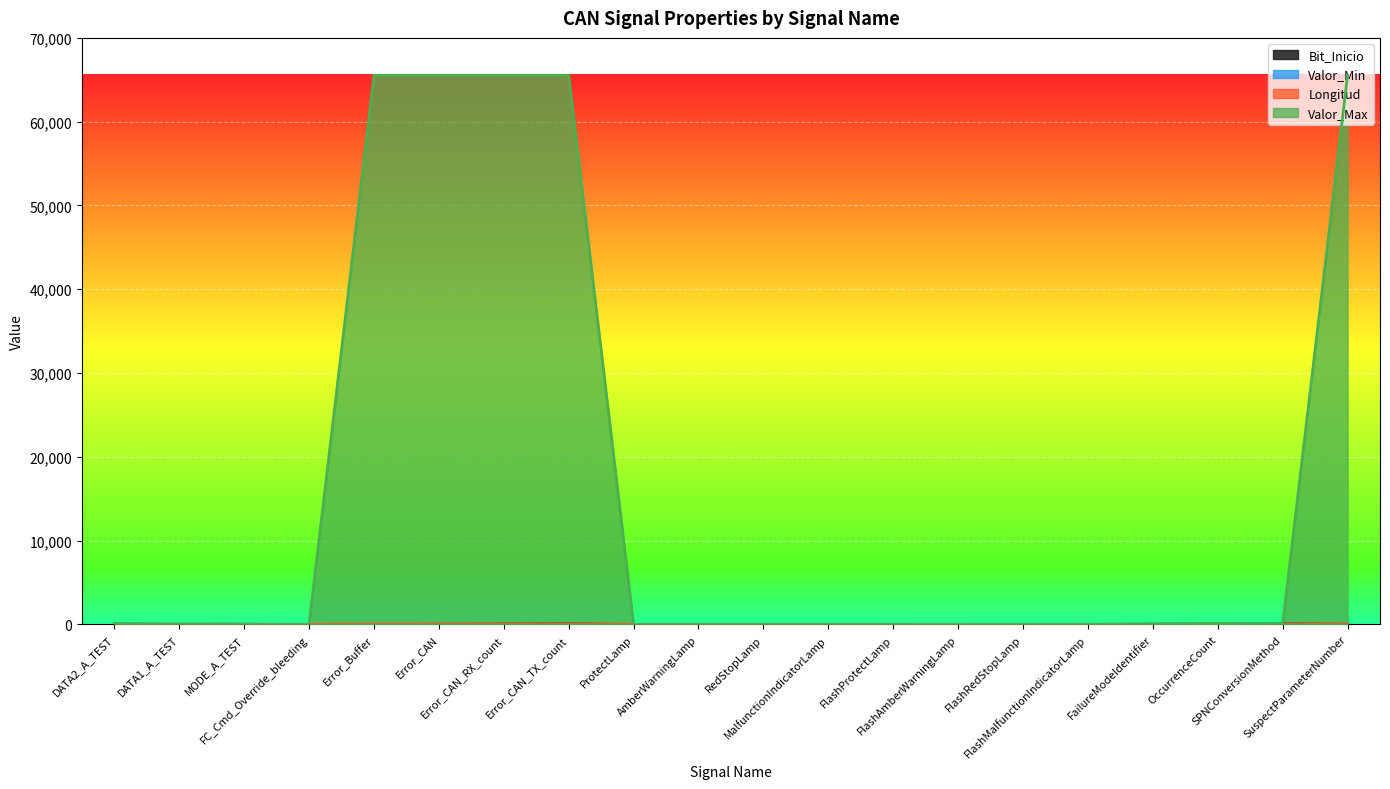

The Valor_Max series shows 1 at SPNConversionMethod. True or false?

True